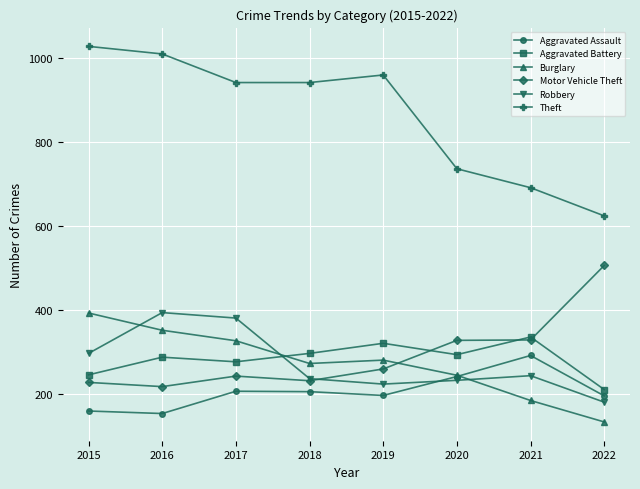

What is the lowest value of the Burglary series?

134